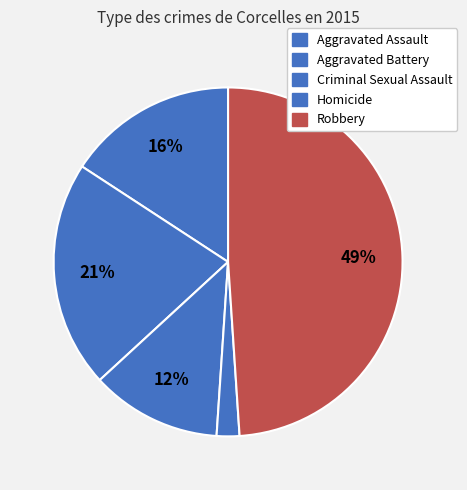

How many segments does this pie chart have?

5